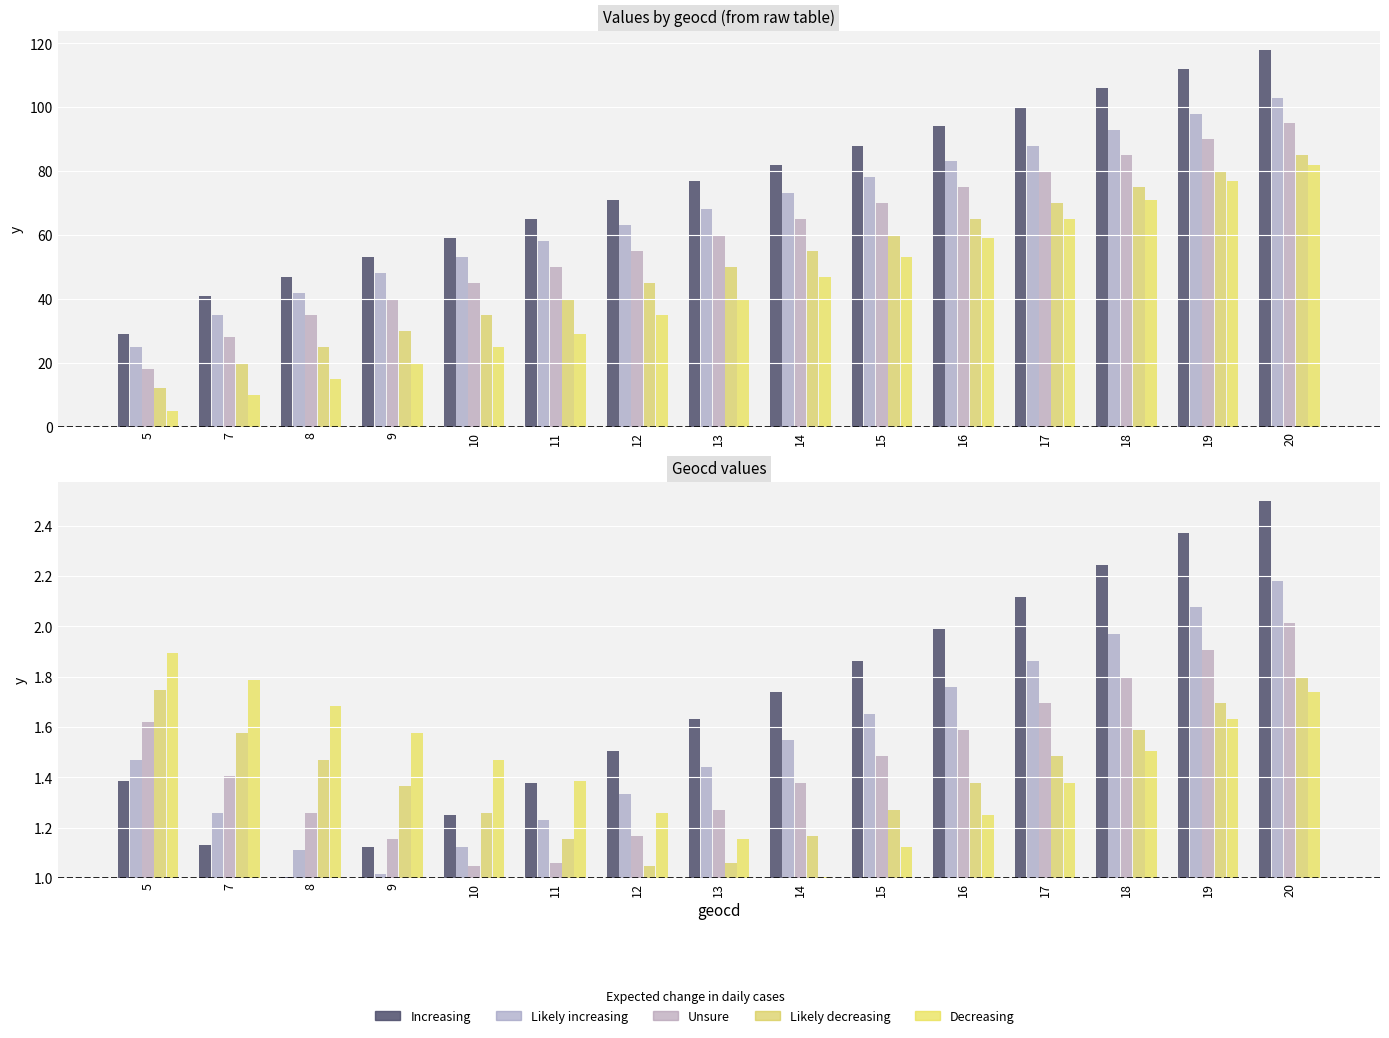

List the labels in order of Likely increasing value, smallest first.

9, 8, 10, 11, 7, 12, 13, 5, 14, 15, 16, 17, 18, 19, 20